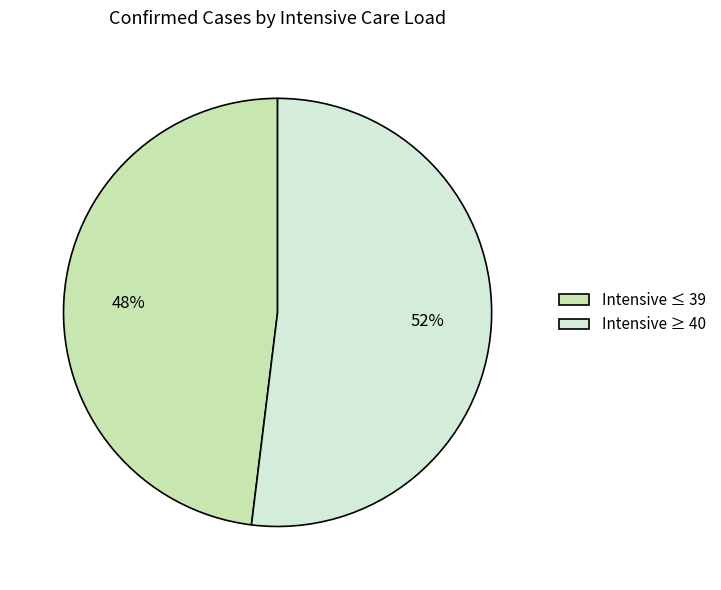

The Intensive ≤ 39 slice represents 60% of the pie. True or false?

False